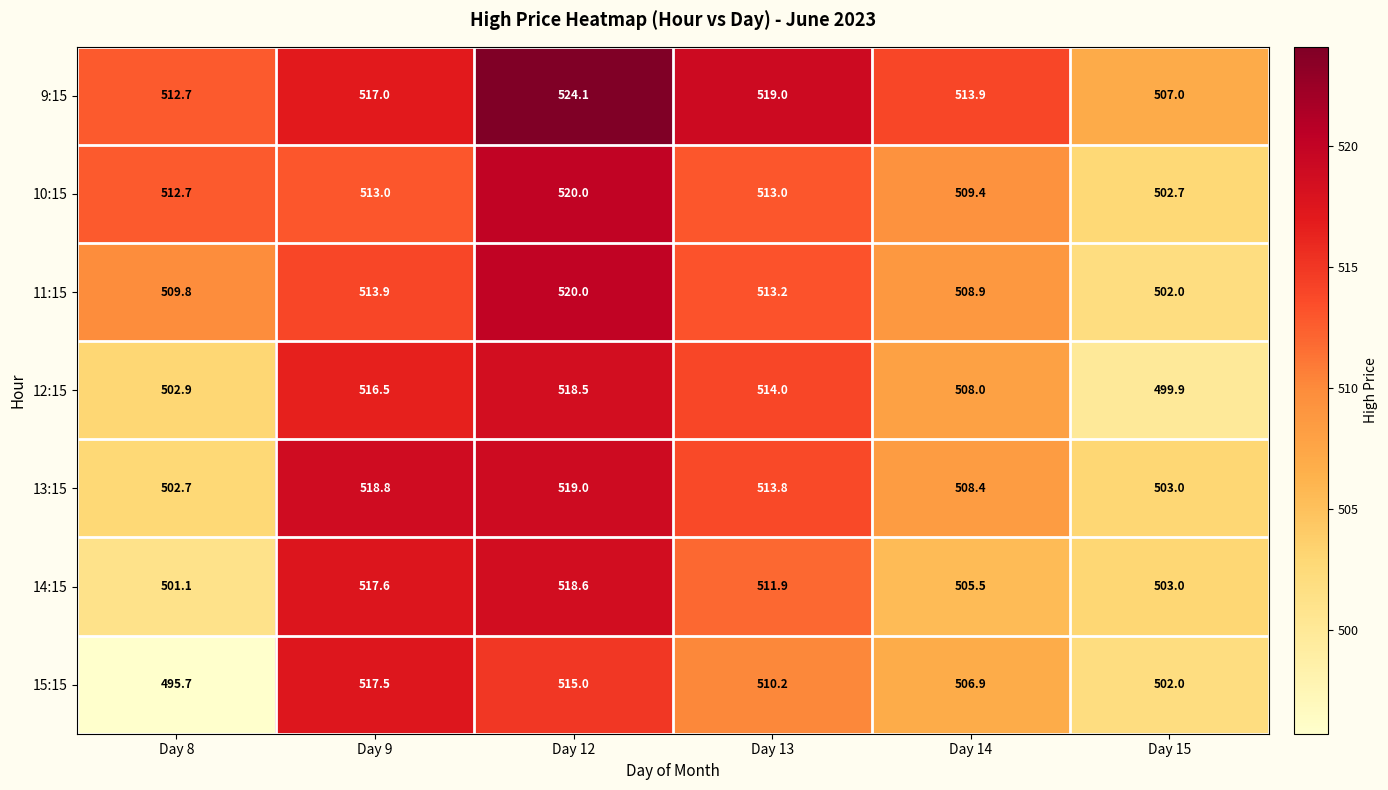

Read the 12:15 value at Day 13.

514.0